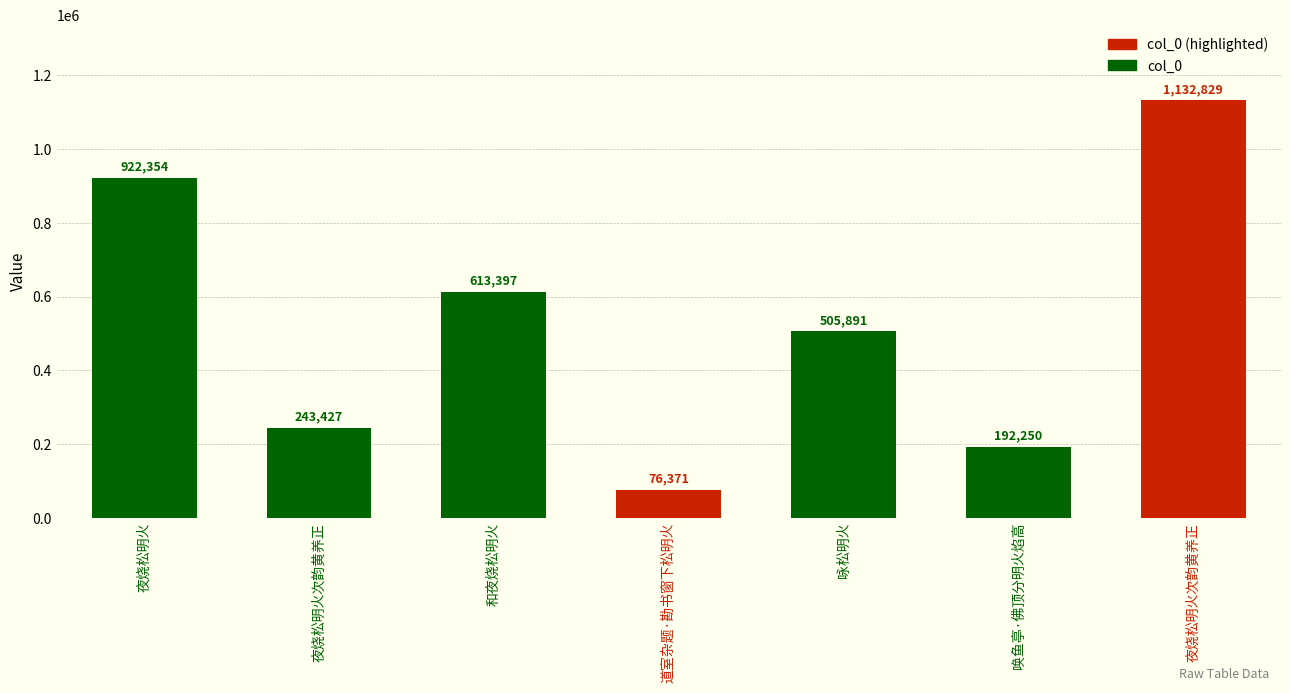

What is the change in value from 夜烧松明火次韵黄养正 to 道室杂题·勘书窗下松明火?

-167056